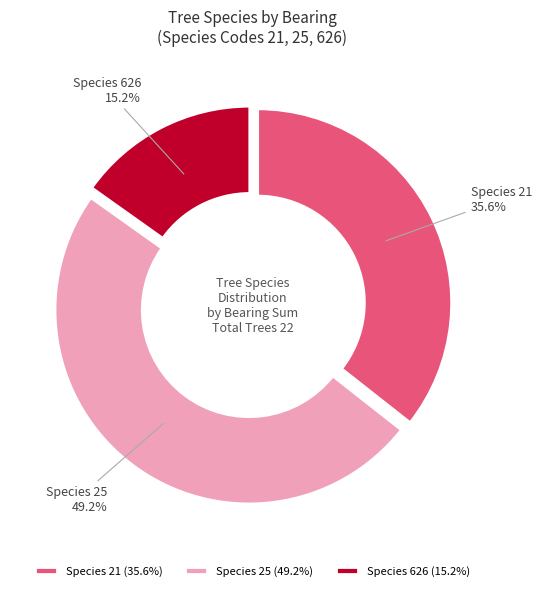

Rank the categories by value from highest to lowest.

Species 25 (49.2%), Species 21 (35.6%), Species 626 (15.2%)